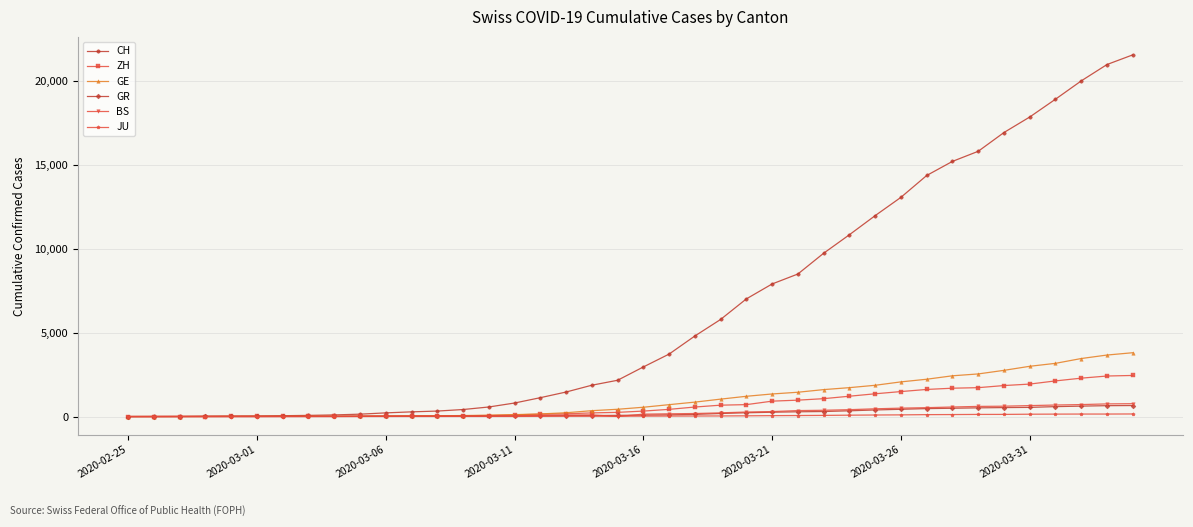

How many data points does each series have?

40